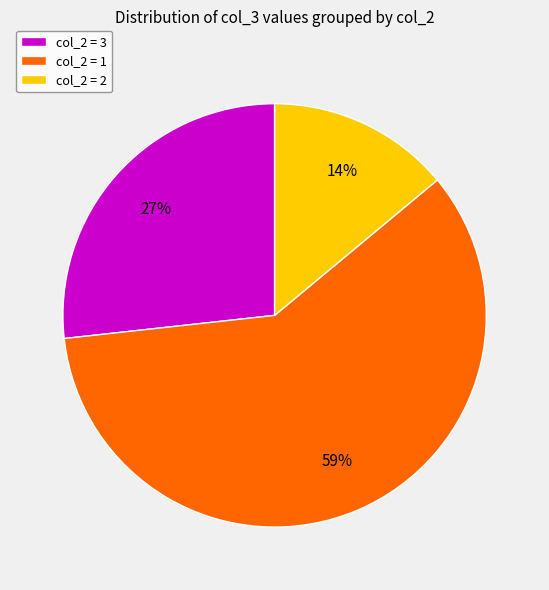

Rank the categories by value from highest to lowest.

col_2 = 1, col_2 = 3, col_2 = 2